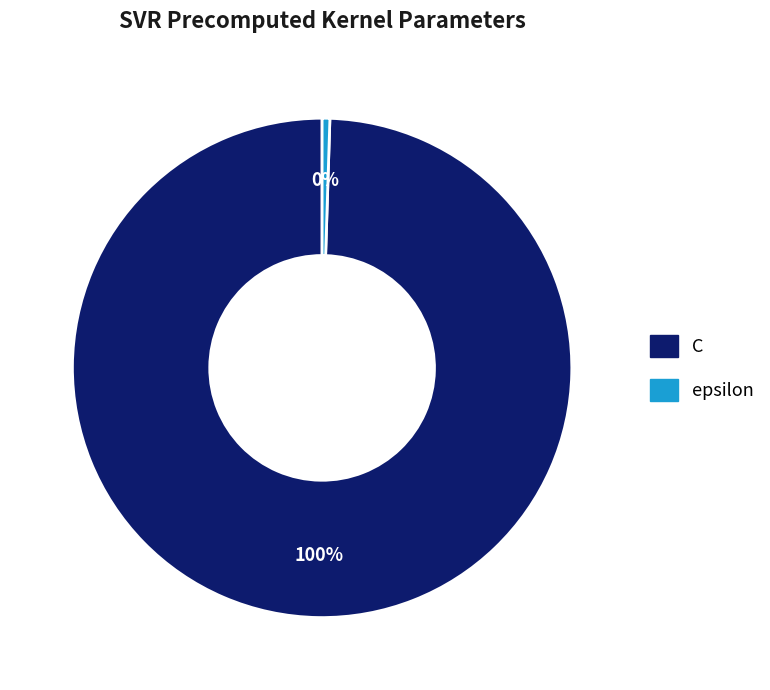

Which has a higher value, epsilon or C?

C